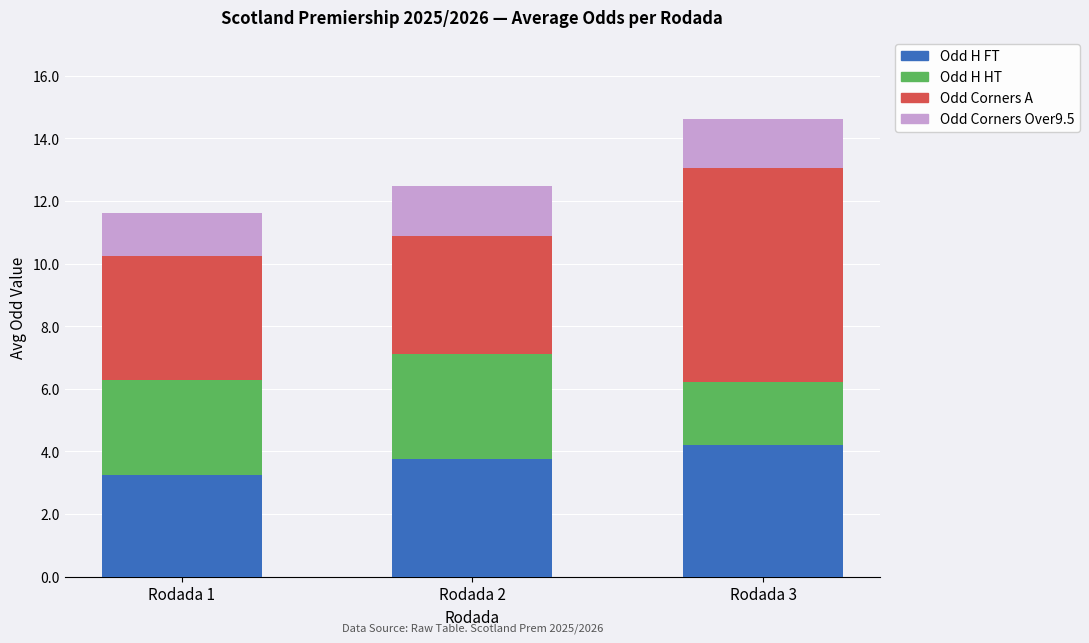

What is the total value across all series at Rodada 2?

12.5